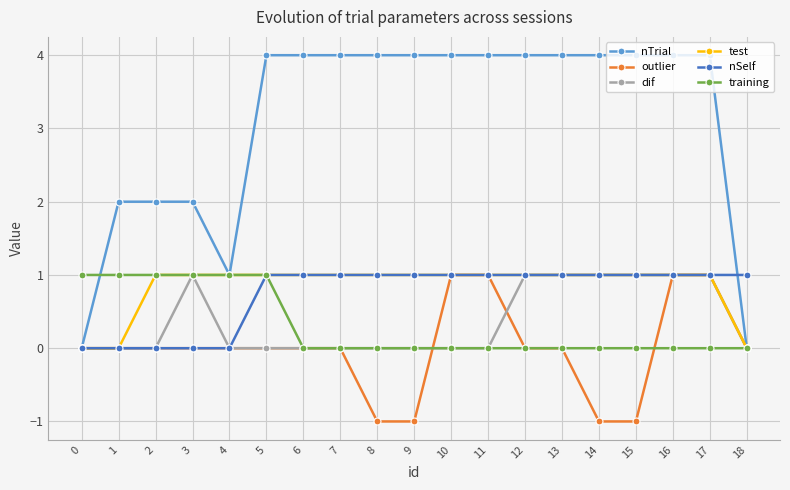

What is the total value across all series at 11?

7